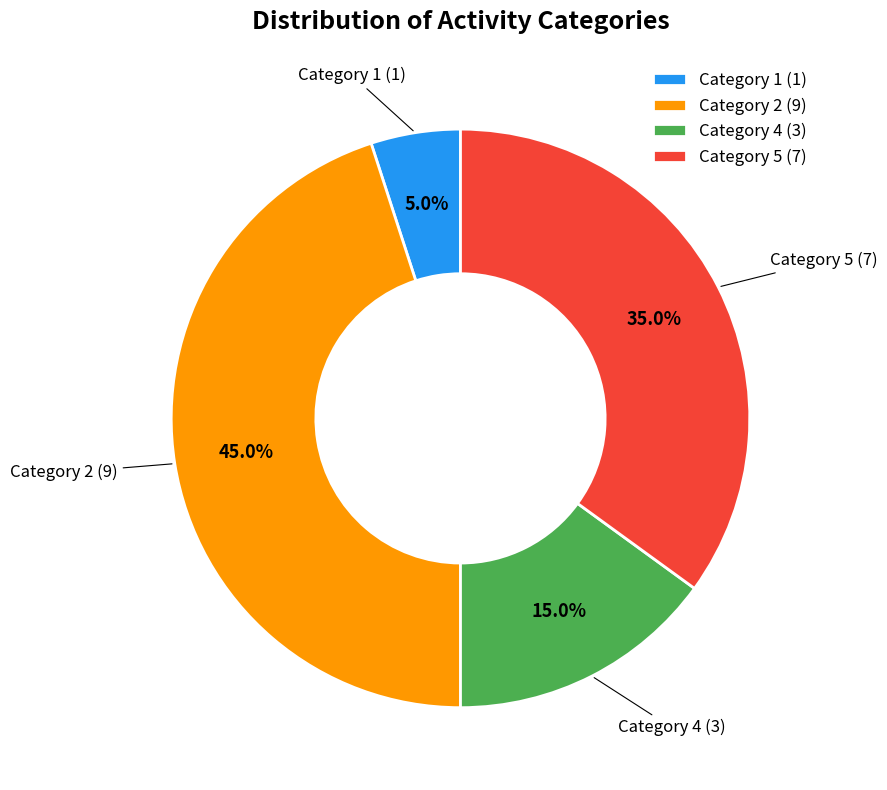

What percentage is NOT represented by Category 1 (1)?

95.0%